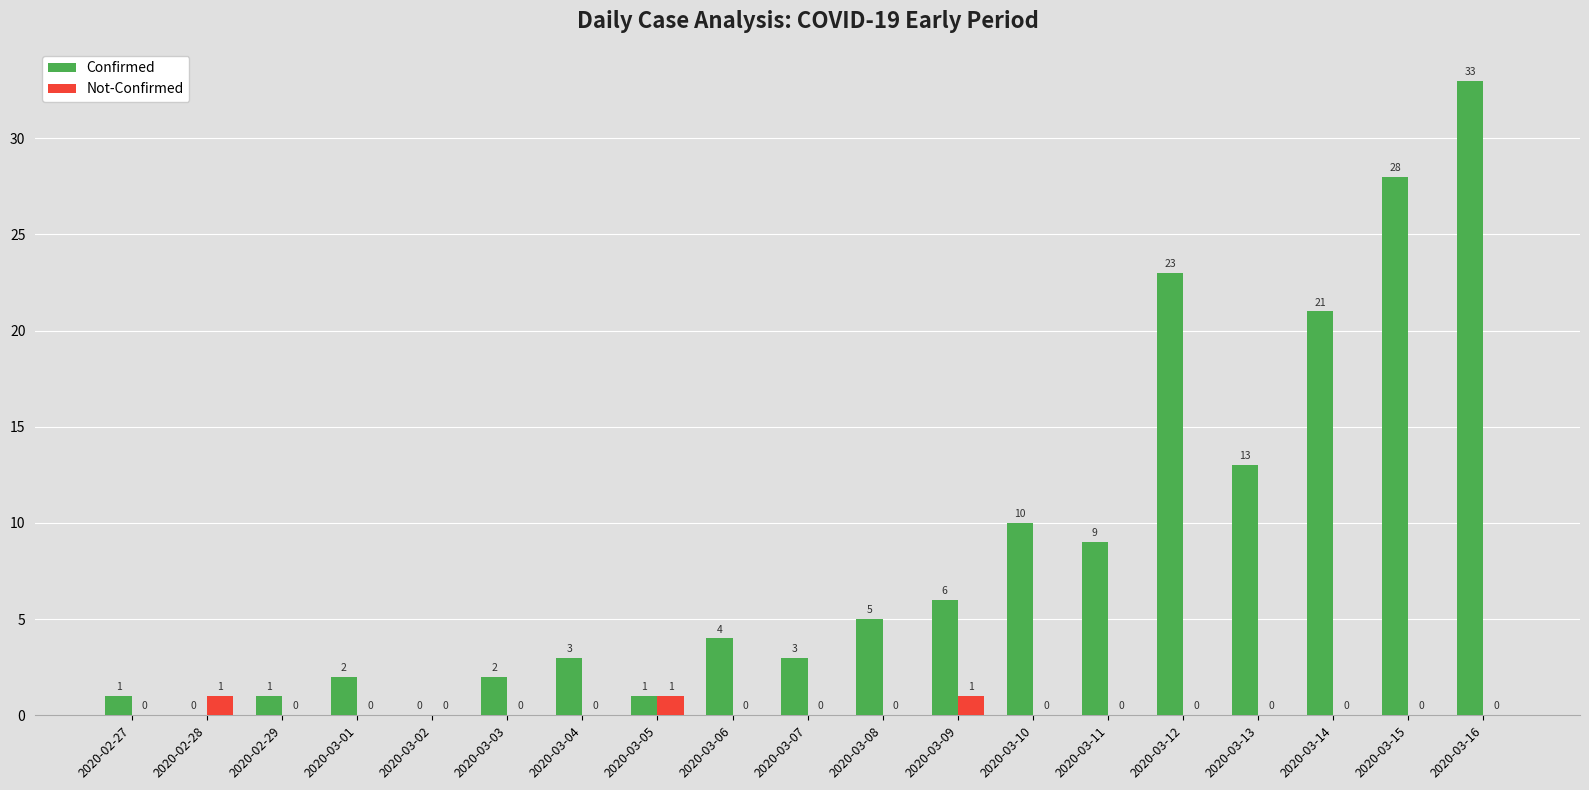

Which series has the widest spread of values?

Confirmed